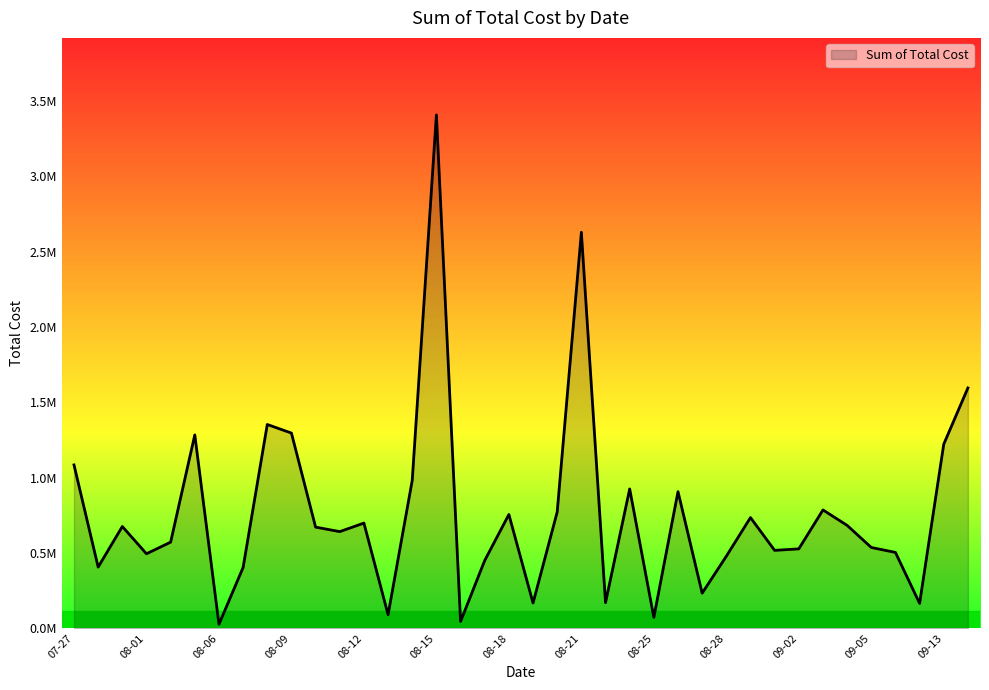

Where is the first local maximum?

07-30